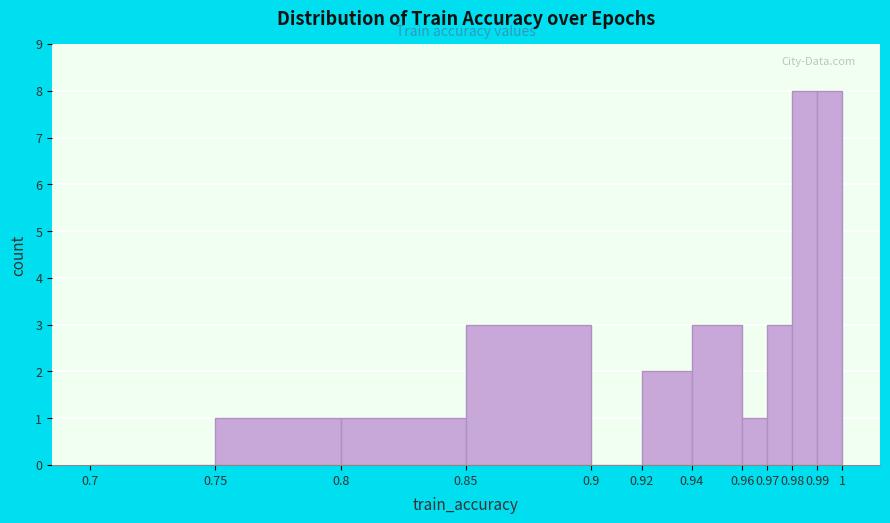

What is the height of the bar covering 0.85 to 0.9 on the x-axis? The values are not printed on the chart, so give them approximately, as read against the axis.

3